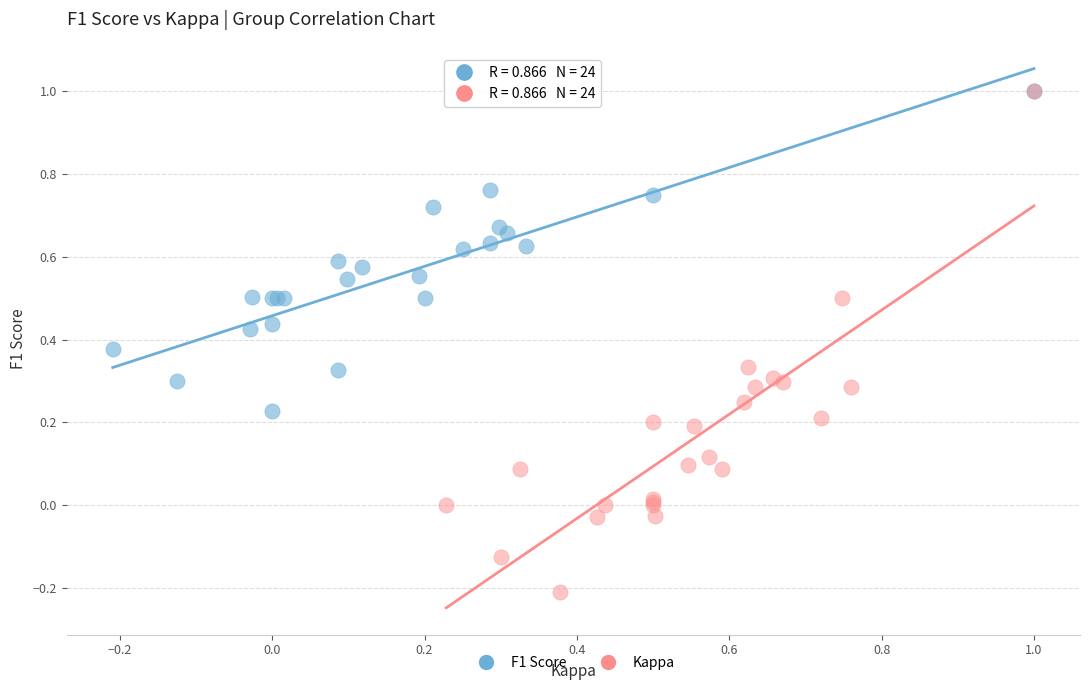

Which series reaches the minimum Y coordinate?

Kappa